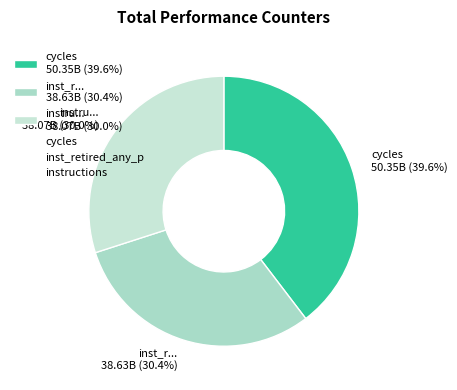

Is there a majority slice in this chart?

No